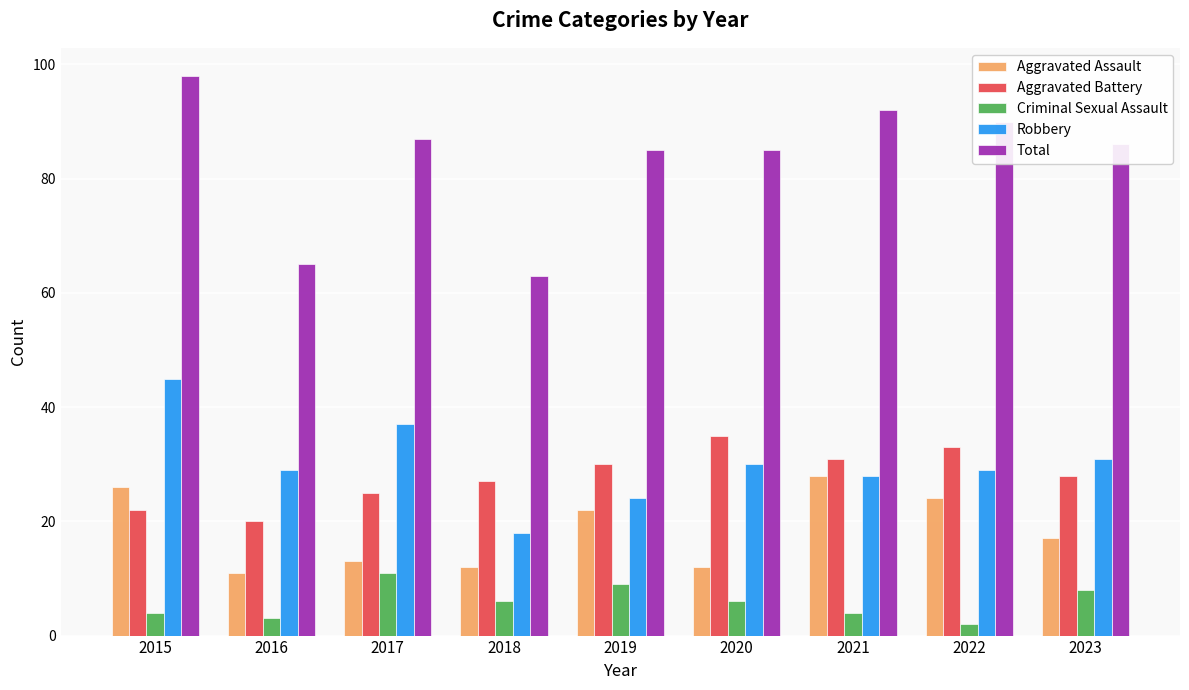

What is the sum of the Robbery values at 2022 and 2020?

59